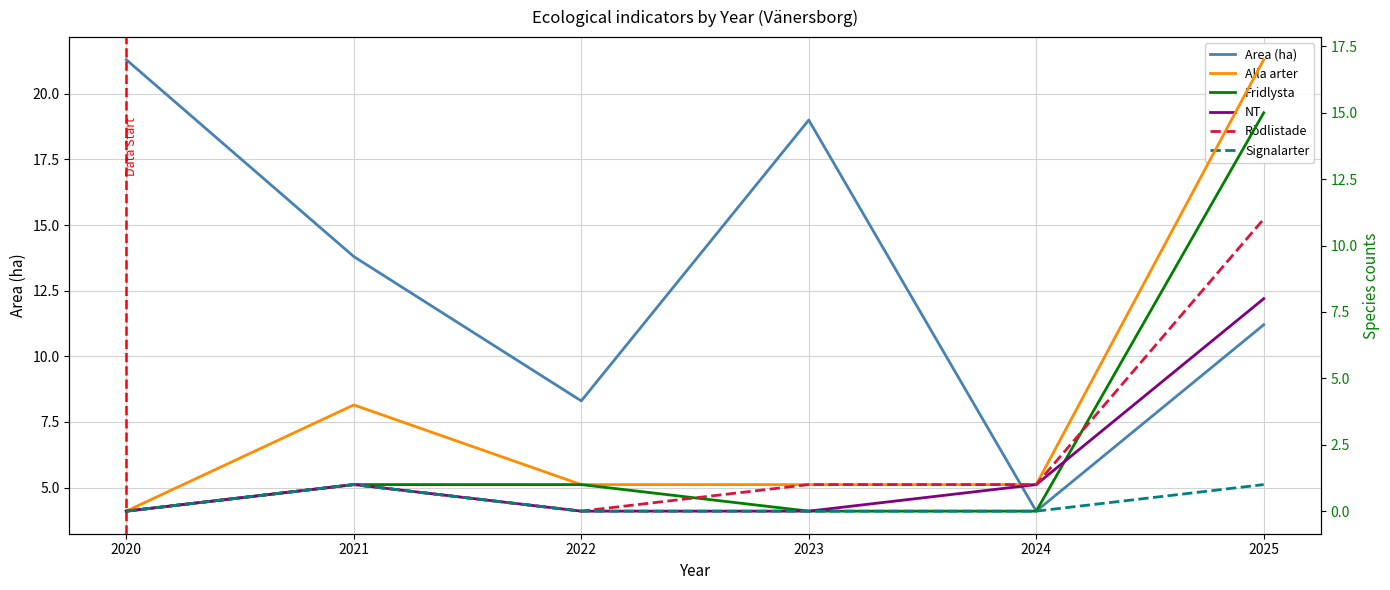

Is the value of Rödlistade at 2022 greater than the value of Area (ha) at 2023?

No